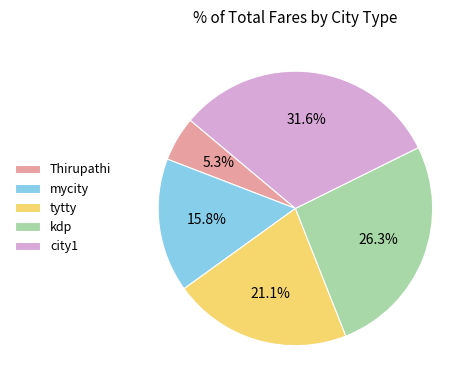

What portion of the pie excludes city1?

68.4%